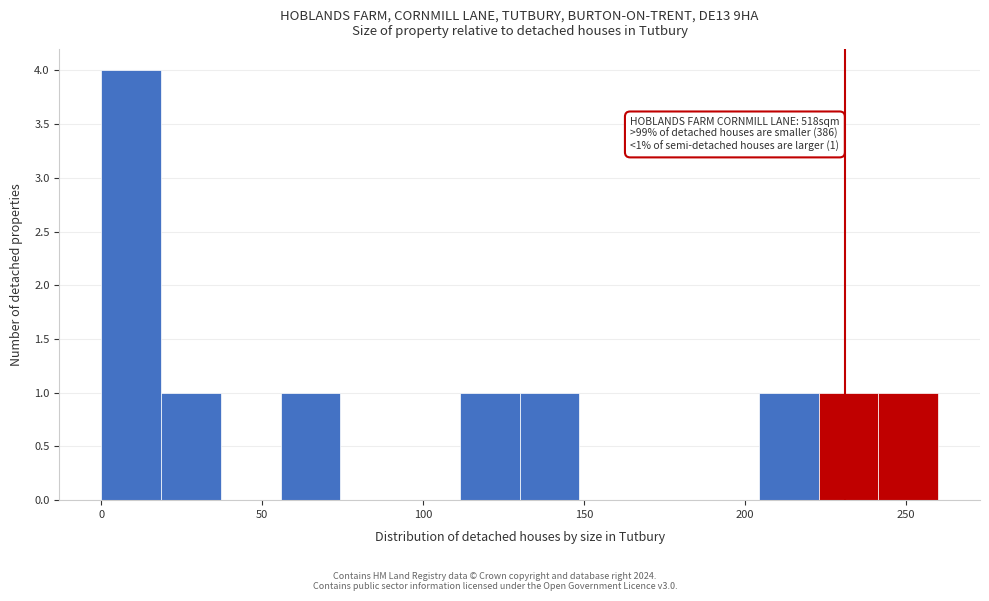

Around what value on the x-axis is the tallest bar? Give the approximate position of its centre, as read against the axis.

10